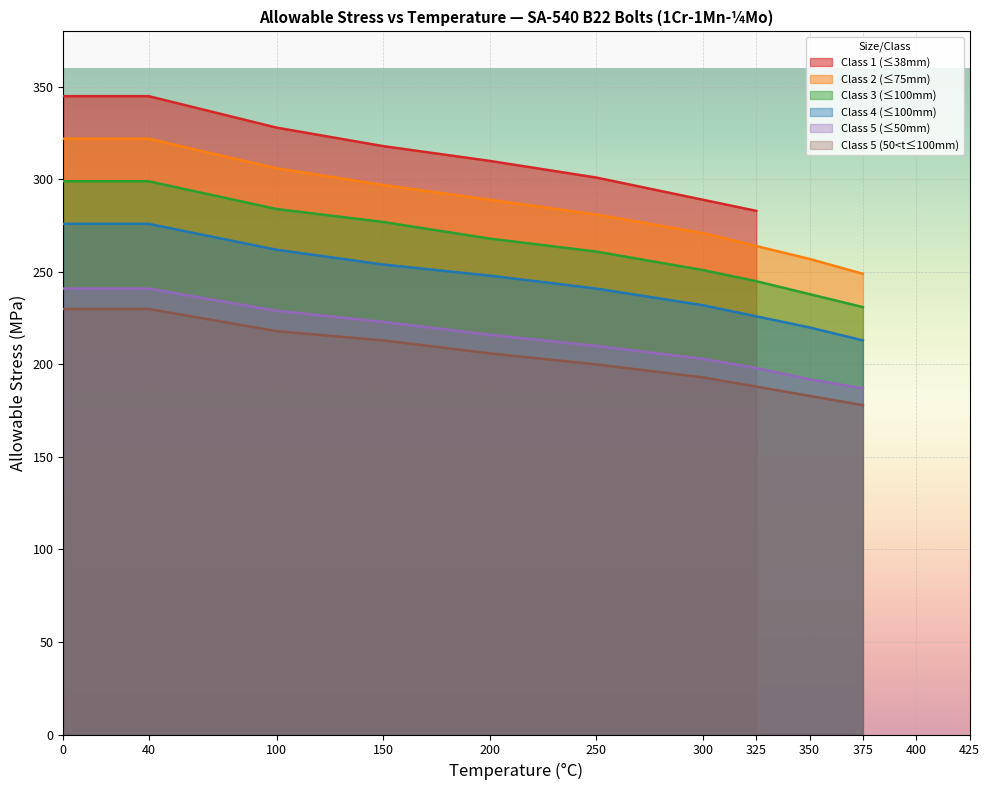

The Class 3 (≤100mm) series shows 238 at 350. True or false?

True